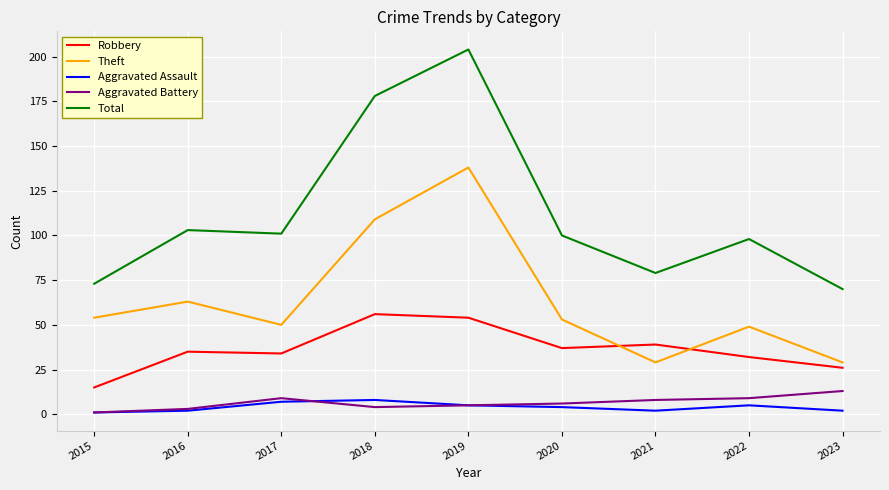

Which series has the largest range (max minus min)?

Total